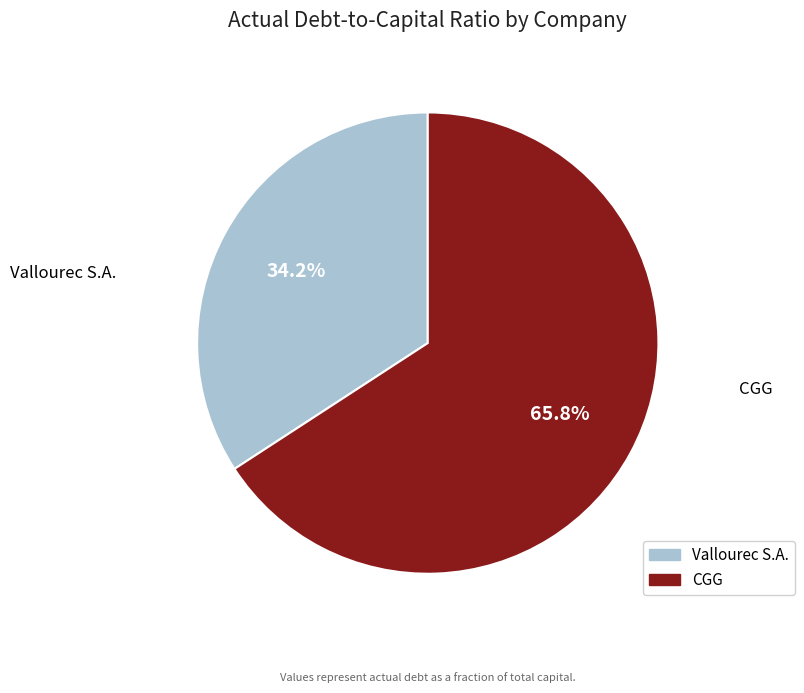

Is there any slice that represents more than half of the pie?

Yes